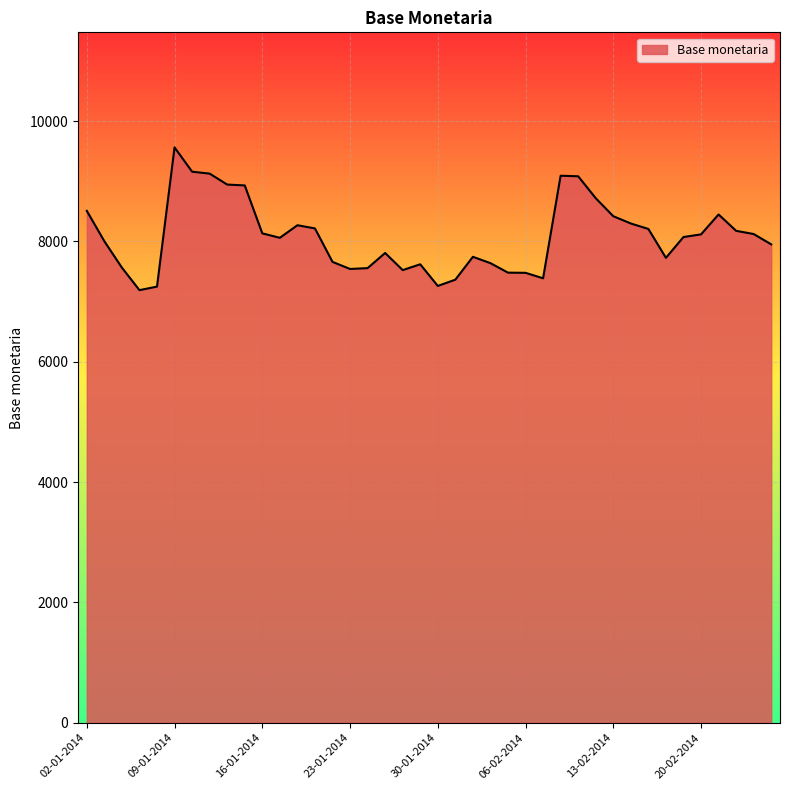

What is the smallest value displayed?

7191